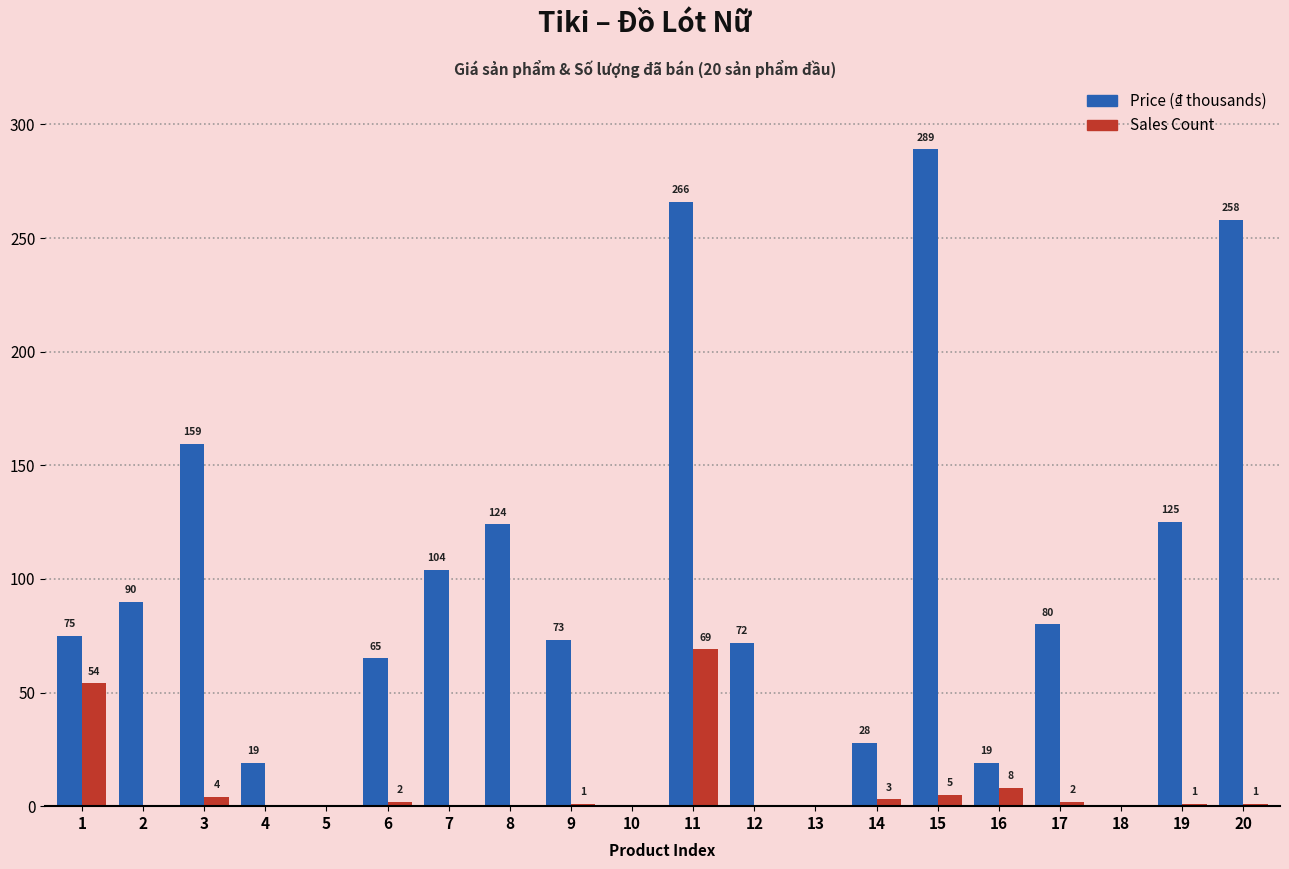

Is it true that Sales Count equals 2.0 at 17?

True